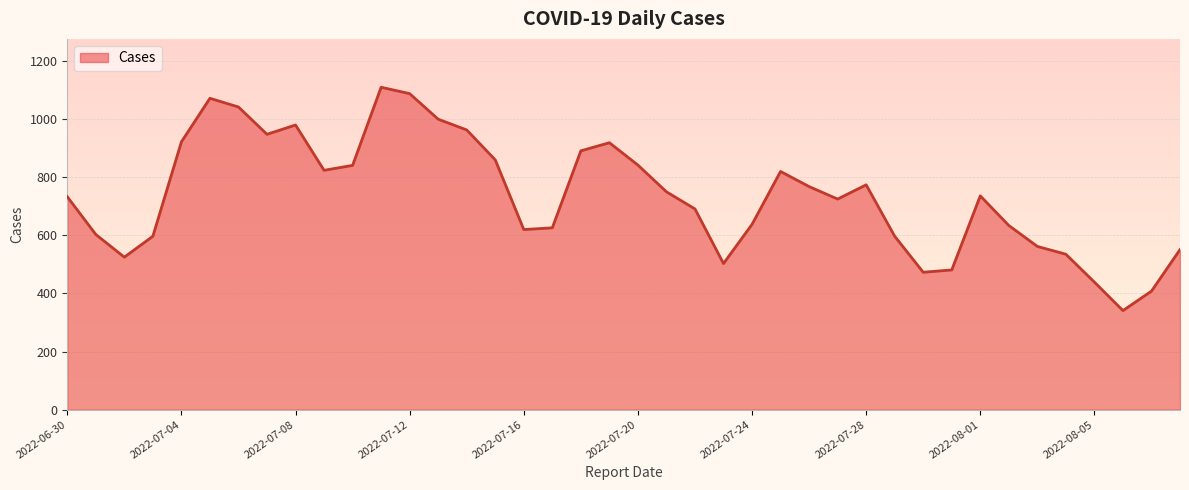

What is the maximum value shown in the chart?

1110